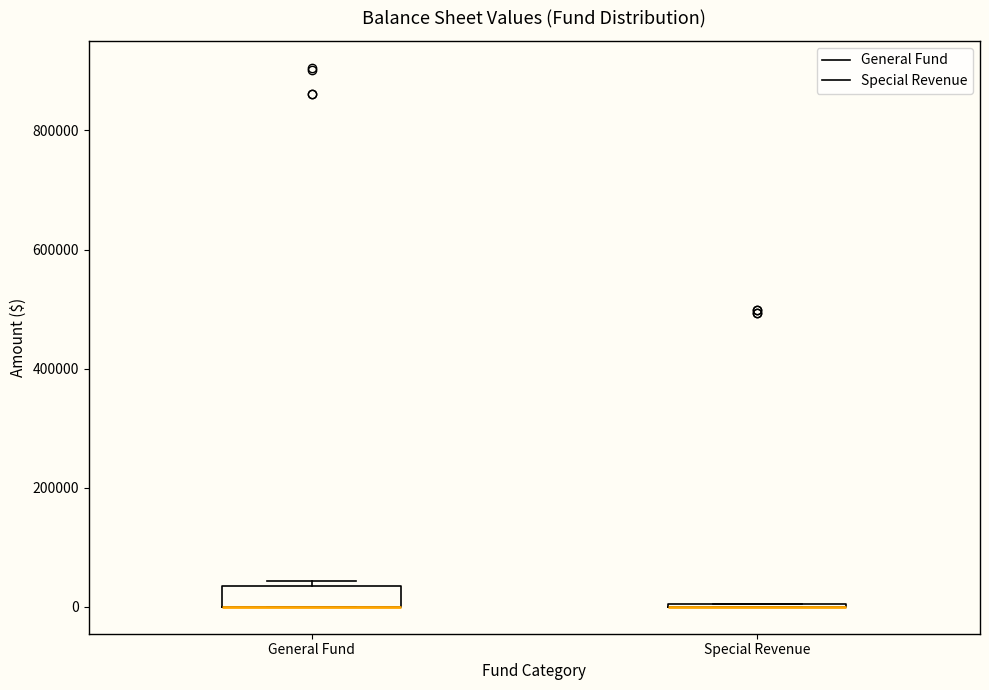

Reading left to right, transcribe this box plot: for each box, give where its median line is, the range the box spans, and where its two whiskers end, as read against the y-axis. The values are not printed on the chart, so give them approximately, as read against the axis.

General Fund: median 0 (drawn on the box's lower edge), box 0 to 40000, whiskers 0 to 40000 (just above the box's upper edge)
Special Revenue: box collapsed to a line at 0, whiskers 0 to 0